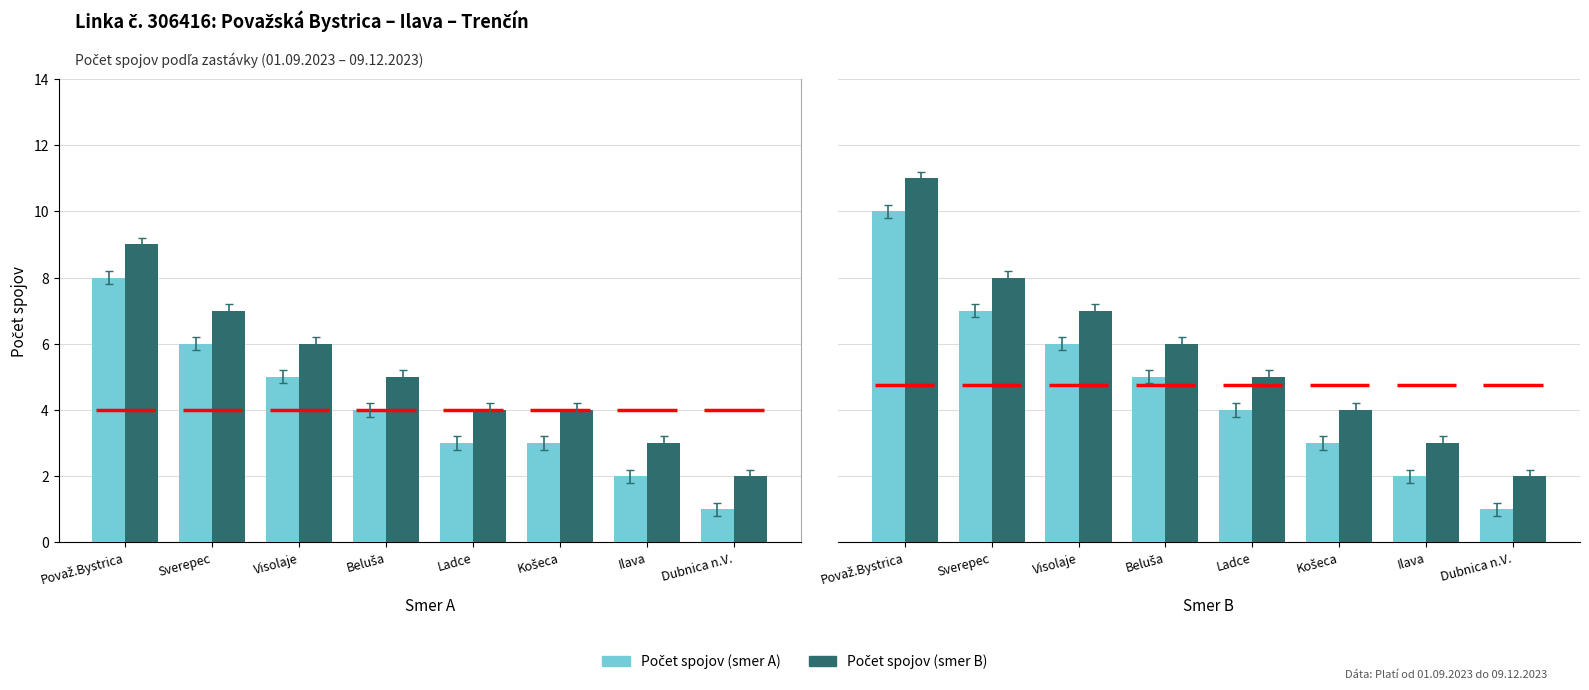

What is the sum of the Počet spojov (smer B) values at Ilava and Dubnica n.V.?

5